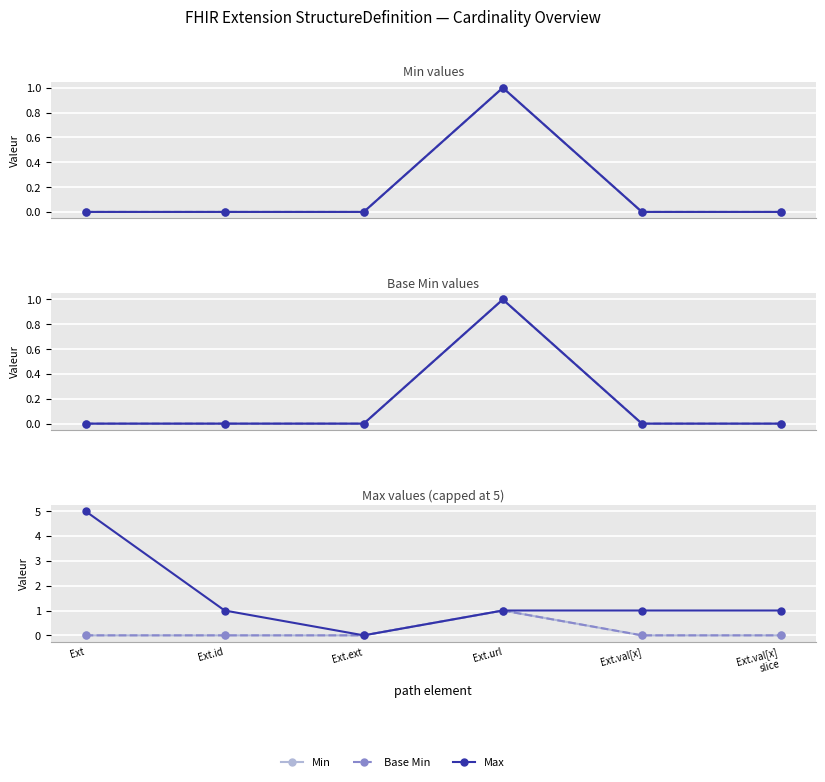

Is the value of Min at Ext.id greater than the value of Max at Ext.val[x]
slice?

No